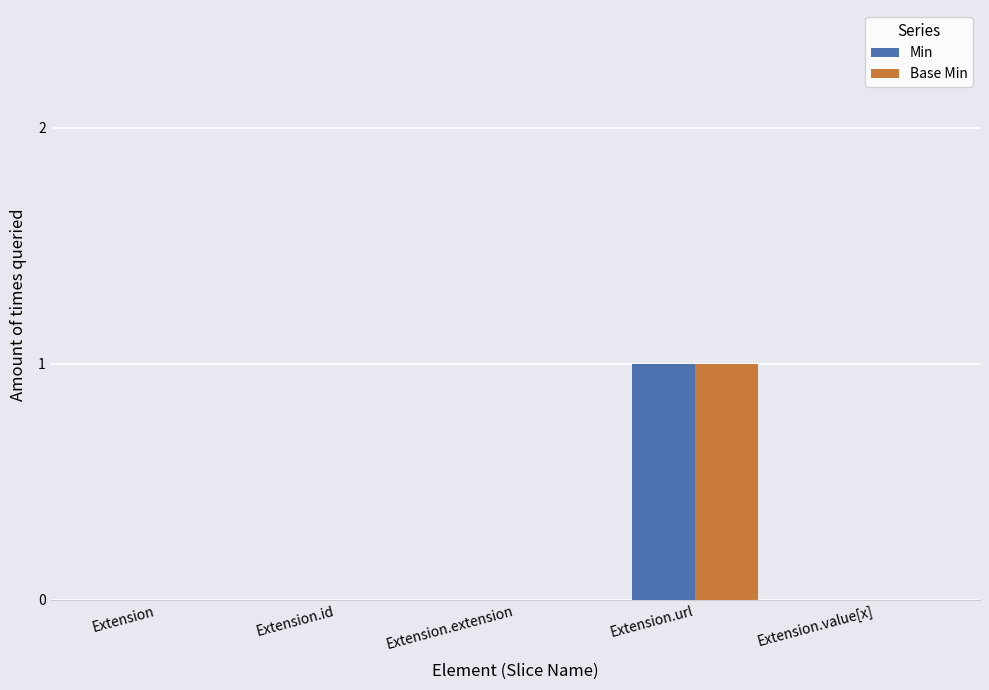

The Base Min series shows 0 at Extension.extension. True or false?

True